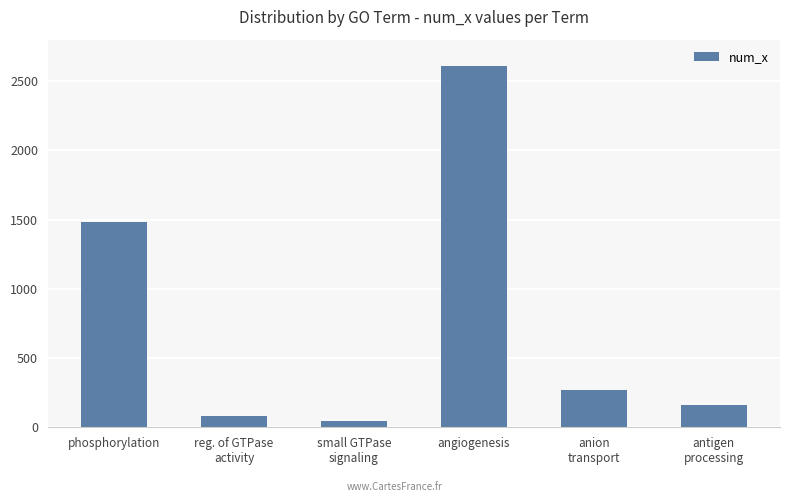

Which category has the lowest value across all series?

small GTPase
signaling